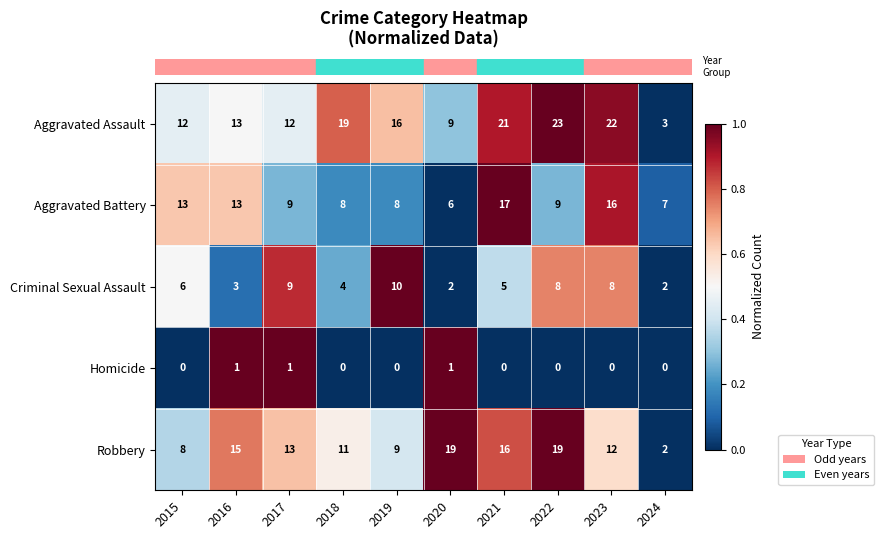

Is it true that Aggravated Battery equals 12 at 2019?

False